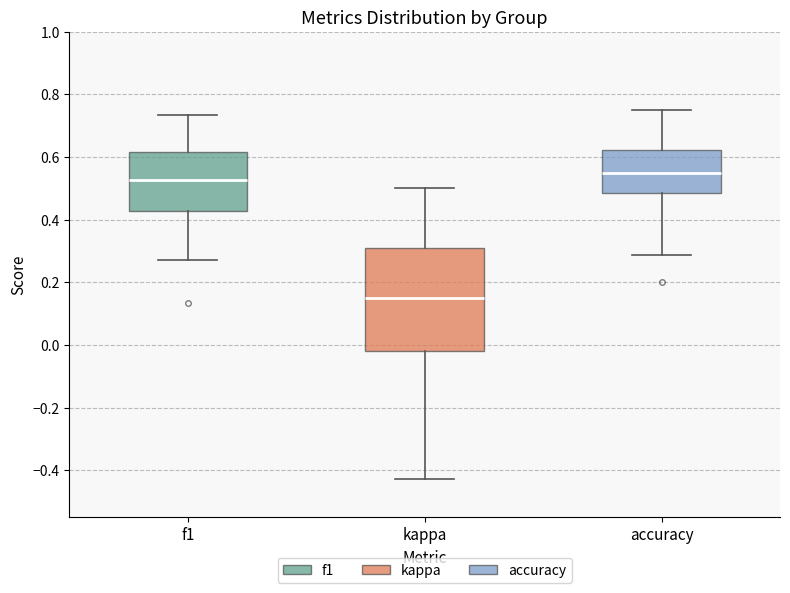

Comparing the boxes themselves (not the whiskers), which one is the tallest?

kappa